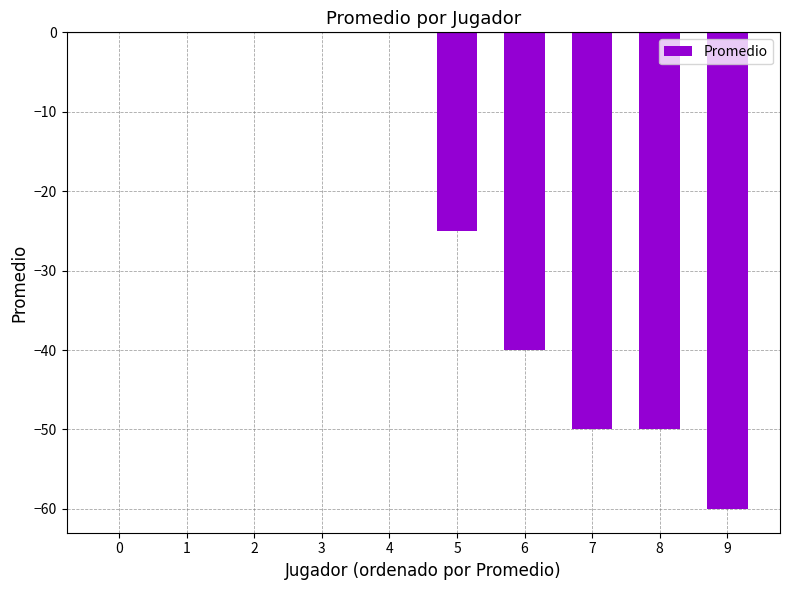

What is the sum of the values at 4 and 6?

-40